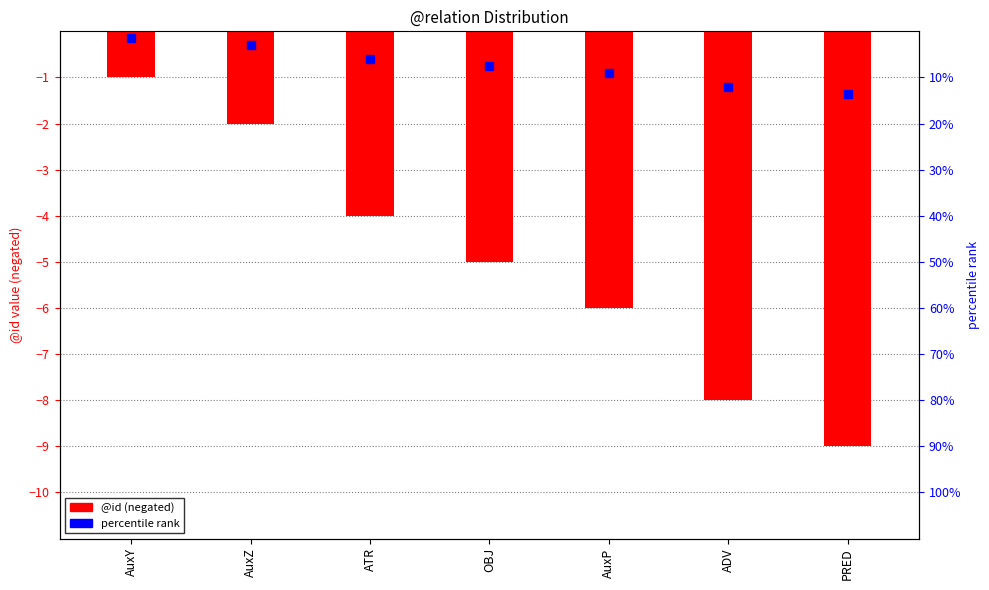

Which category has the lowest value across all series?

PRED